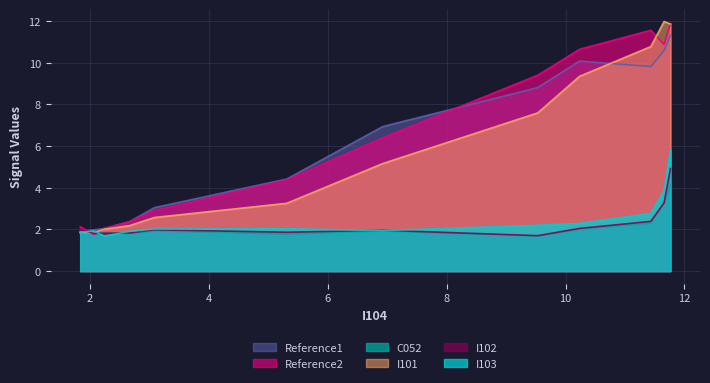

The value of I102 at 3 is 2.0. True or false?

True